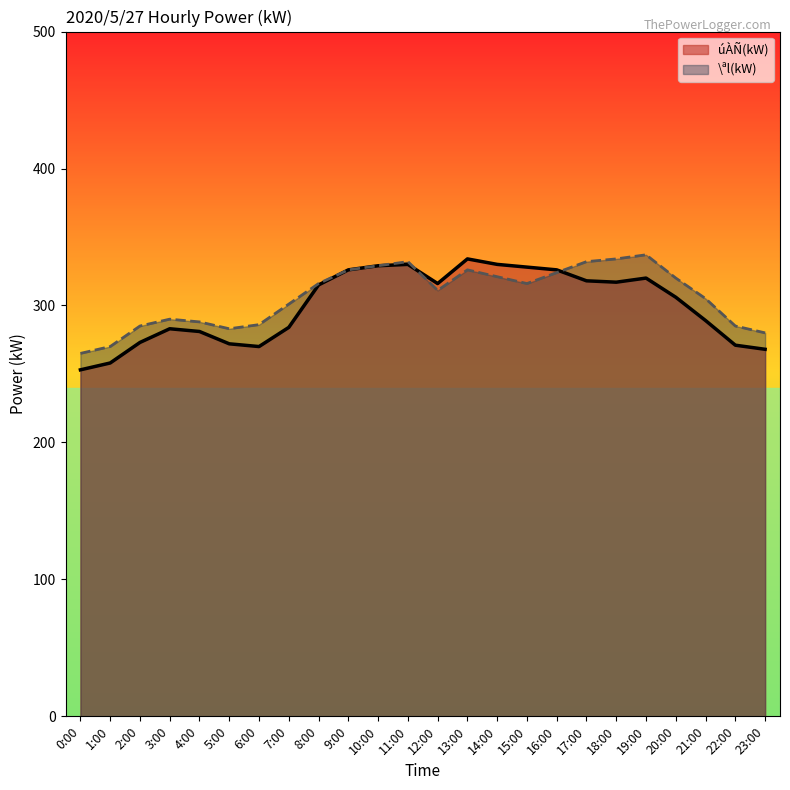

What is the average value of the úÀÑ(kW) series?

300